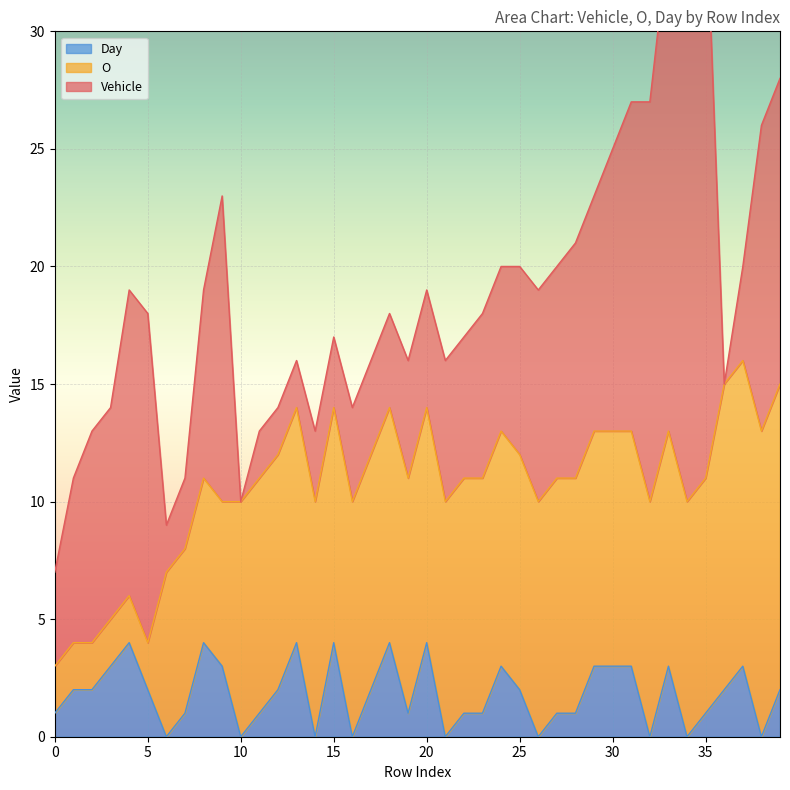

List the labels in order of Day value, largest first.

4, 8, 13, 15, 18, 20, 3, 9, 24, 29, 30, 31, 33, 37, 1, 2, 5, 12, 17, 25, 36, 39, 0, 7, 11, 19, 22, 23, 27, 28, 35, 6, 10, 14, 16, 21, 26, 32, 34, 38